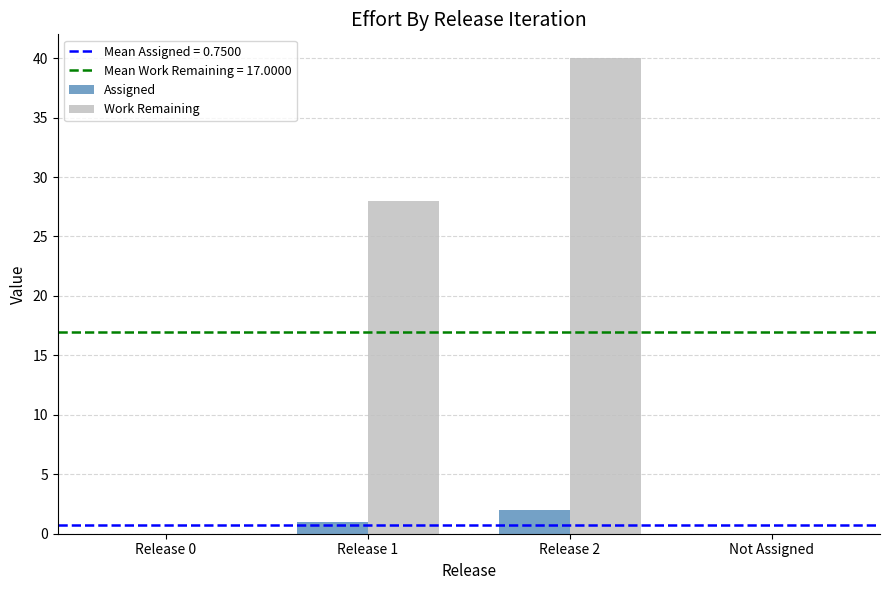

Is it true that Work Remaining equals -17 at Not Assigned?

False